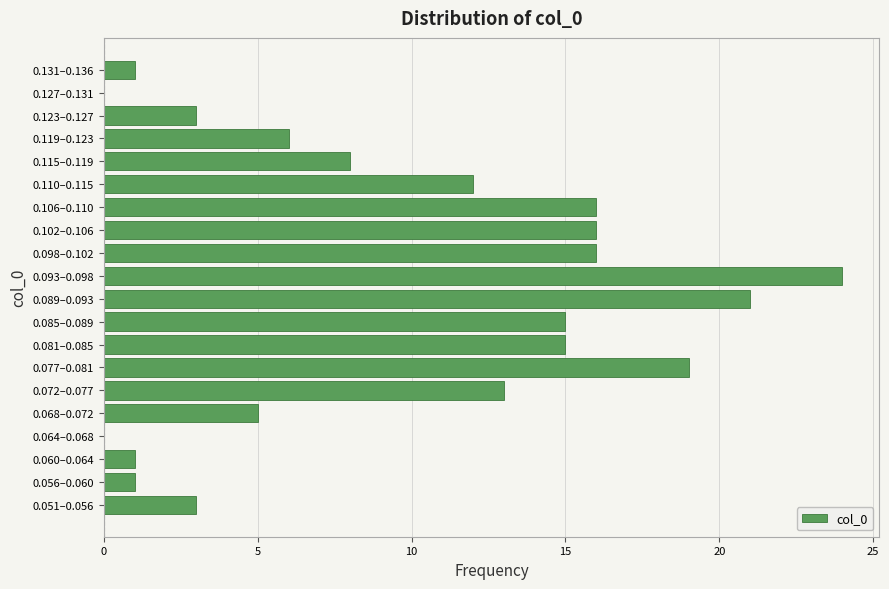

Reading bottom to top, transcribe all the data shown in this chart.

0.051–0.056=3	0.056–0.060=1	0.060–0.064=1	0.064–0.068=0	0.068–0.072=5	0.072–0.077=13	0.077–0.081=19	0.081–0.085=15	0.085–0.089=15	0.089–0.093=21	0.093–0.098=24	0.098–0.102=16	0.102–0.106=16	0.106–0.110=16	0.110–0.115=12	0.115–0.119=8	0.119–0.123=6	0.123–0.127=3	0.127–0.131=0	0.131–0.136=1